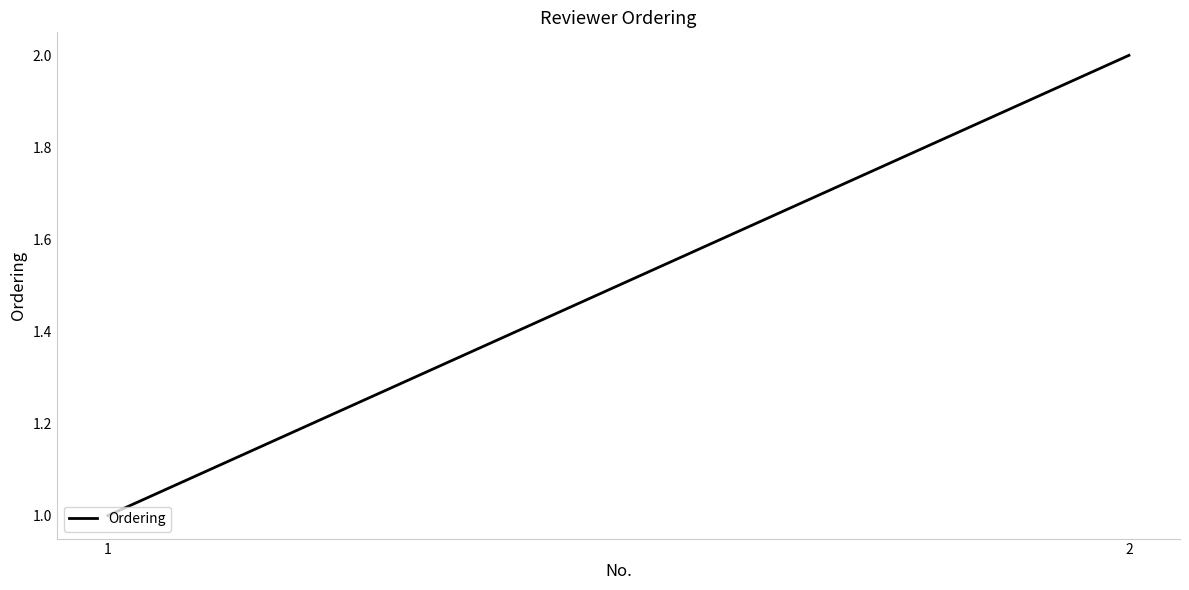

Rank the categories by value from lowest to highest.

1, 2